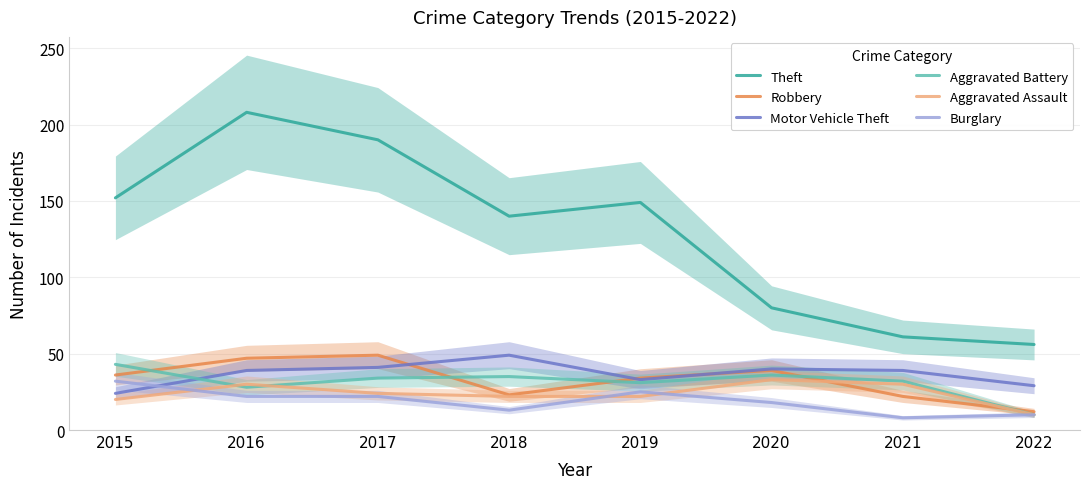

What is the value of the Aggravated Battery point at the 7th from the left?

32